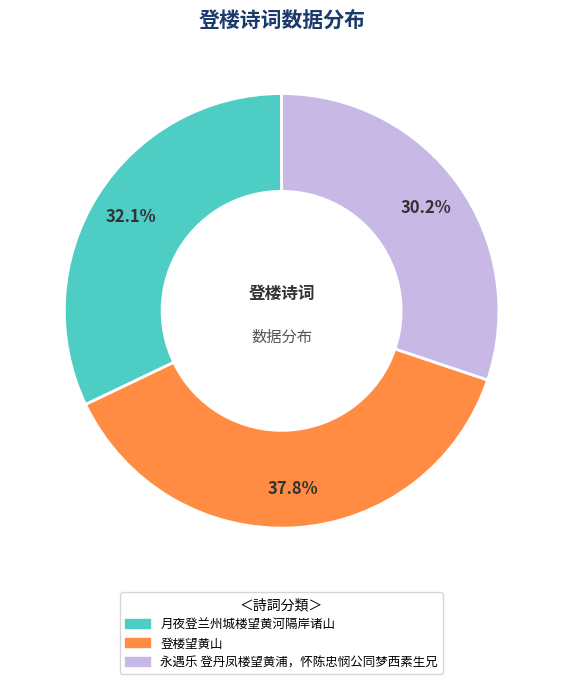

What percentage is the 登楼望黄山 slice, to the nearest percent?

38%